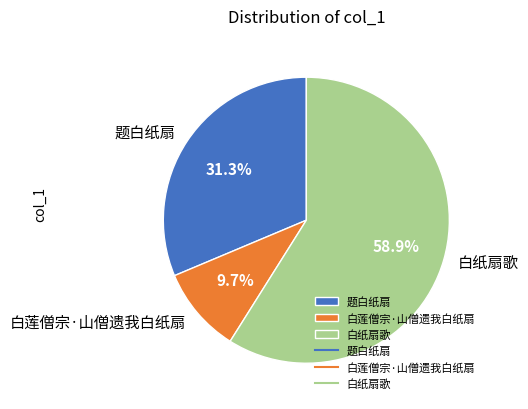

To the nearest percent, what portion does 题白纸扇 represent?

31%